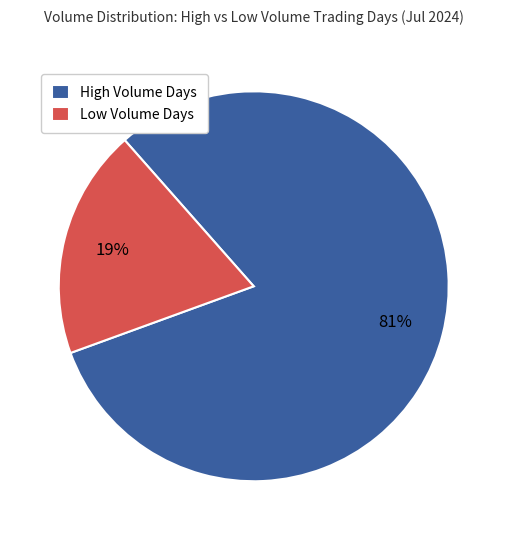

Which category has the smallest portion of the pie?

Low Volume Days